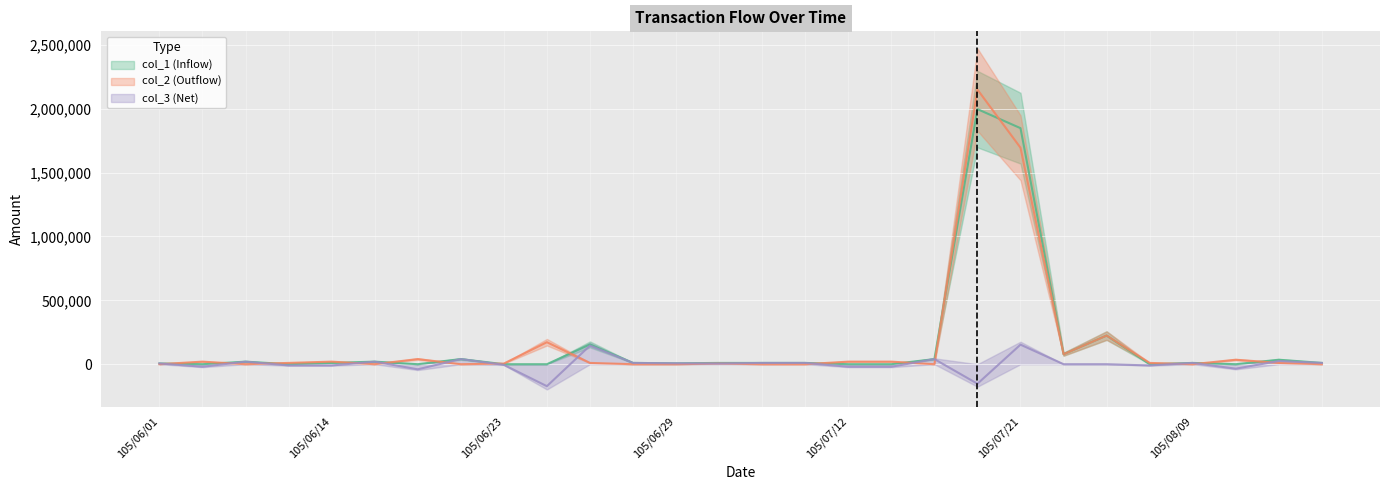

How many values in the col_1 (mid) series exceed 10000?

10